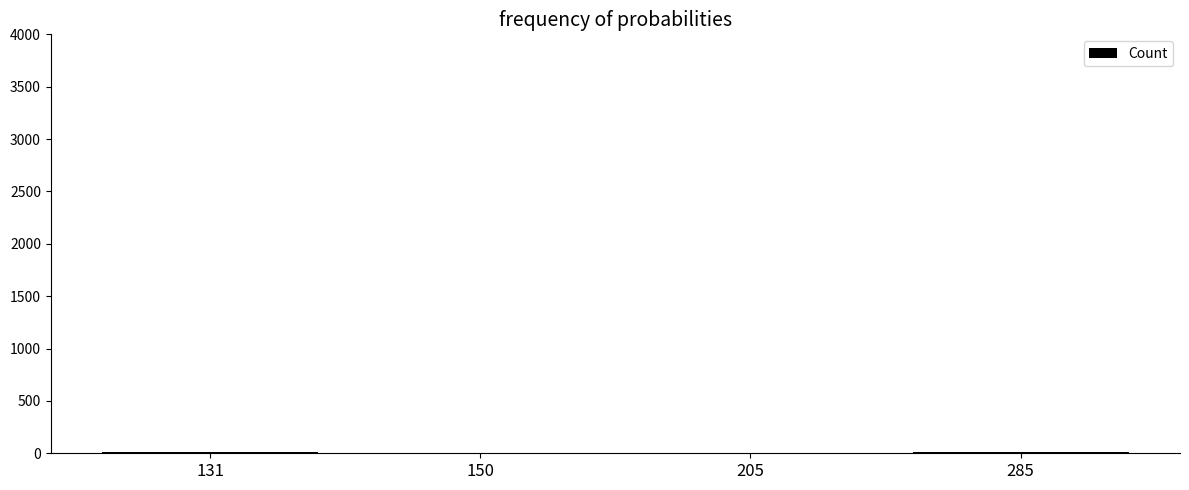

What is the sum of all values?

35